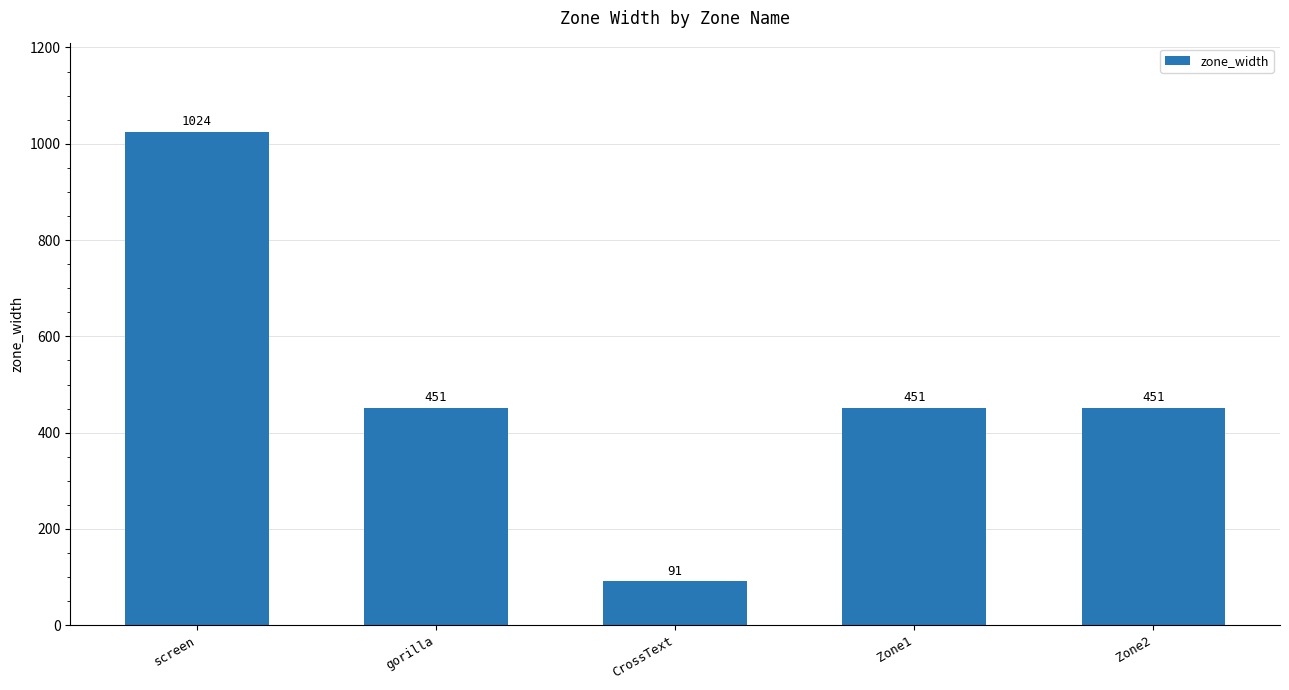

What value does the data have at gorilla, to the nearest 50?

450